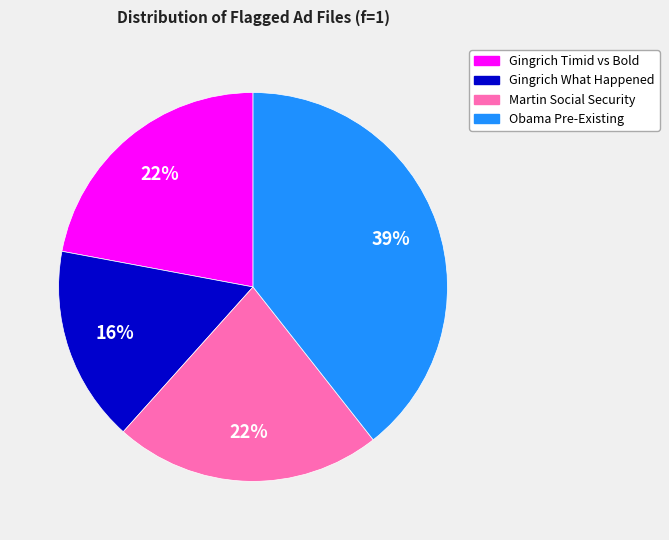

To the nearest percent, what is the average slice percentage?

25%